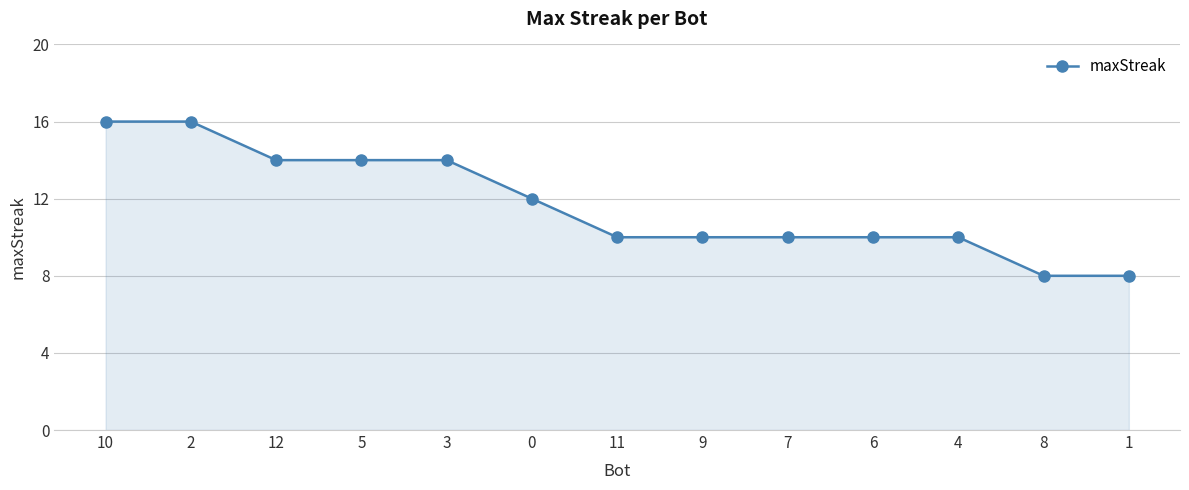

What is the value of the 5th point from the left?

14